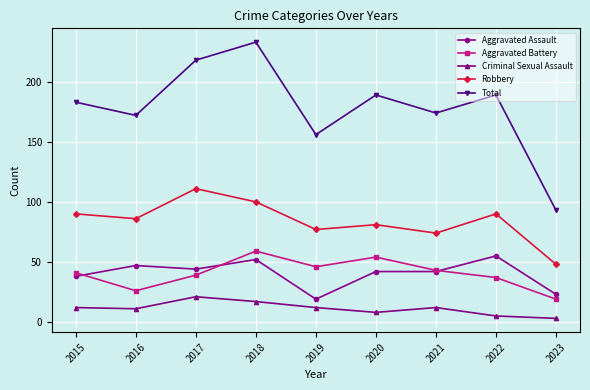

Which series has the widest spread of values?

Total